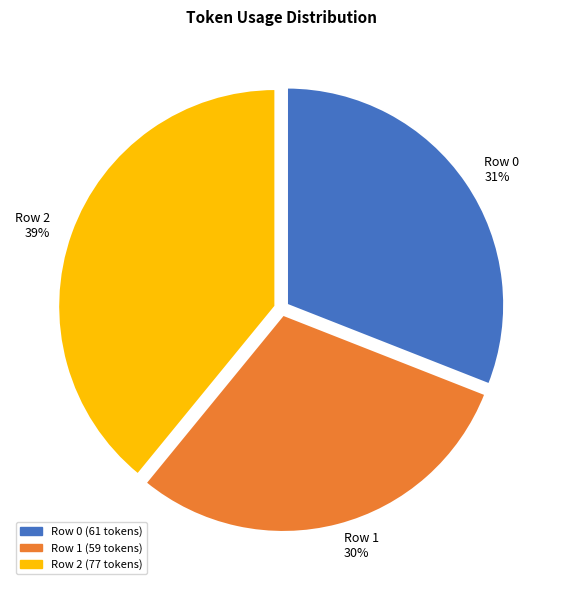

How many segments does this pie chart have?

3